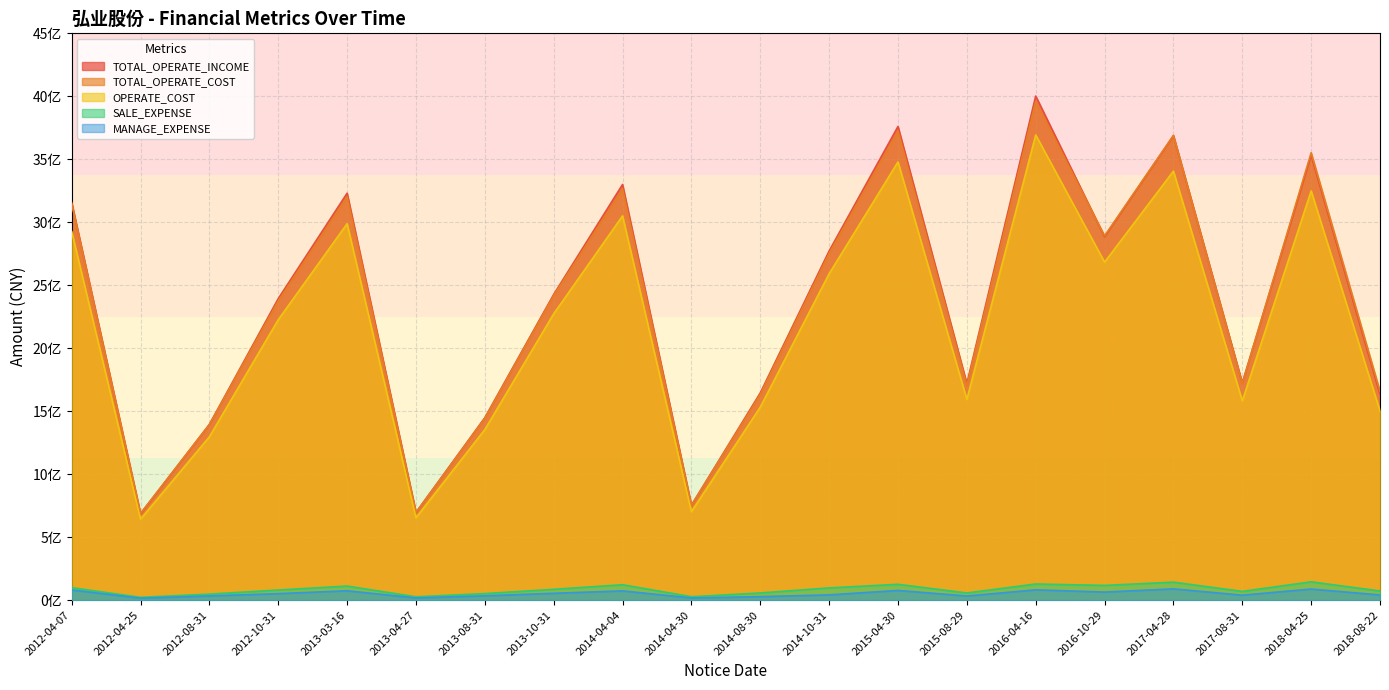

What is the label of the 4th point from the left?

2012-10-31